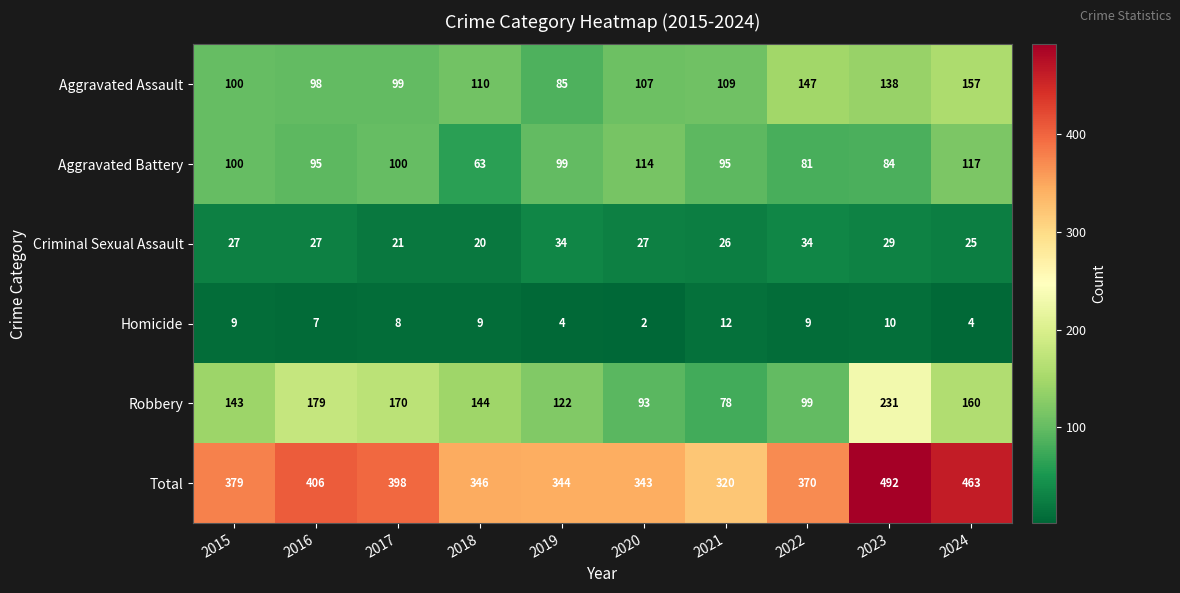

What is the average value of the Homicide series?

7